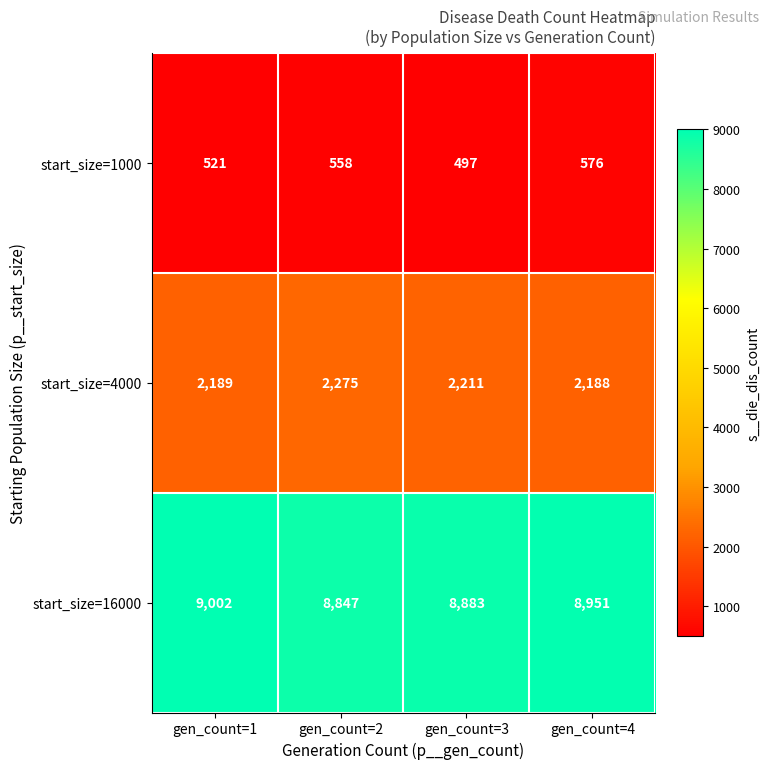

Count the start_size=1000 values in the range 521 to 576.

3